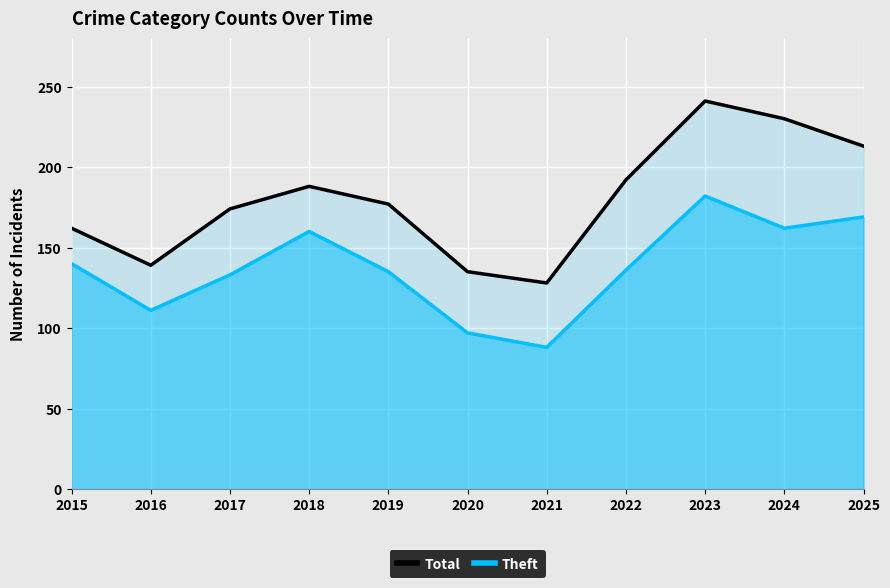

At which label is Theft closest to 135?

2019